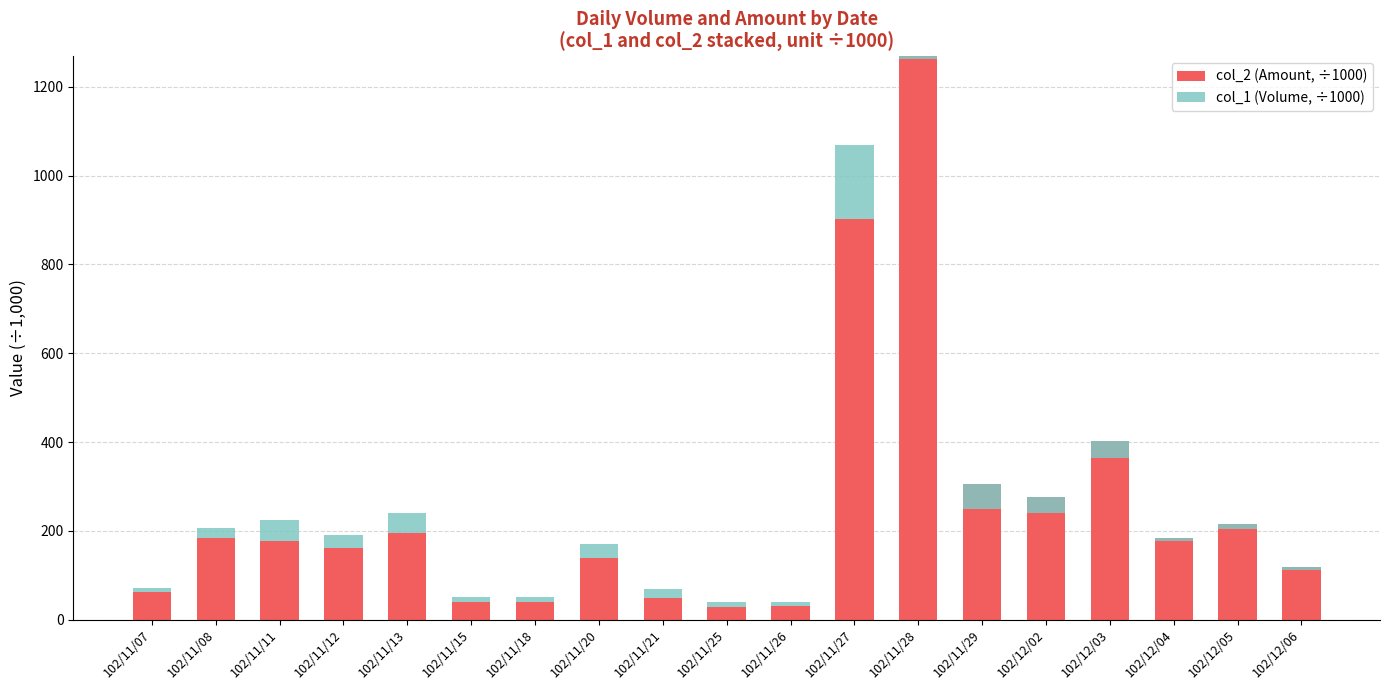

The col_2 (Amount, ÷1000) series shows 30.8 at 102/11/26. True or false?

True